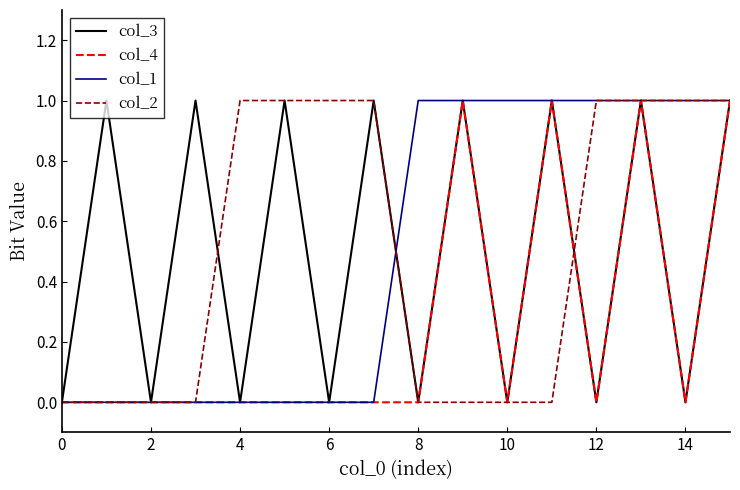

What are all the series names shown in the legend?

col_3, col_4, col_1, col_2